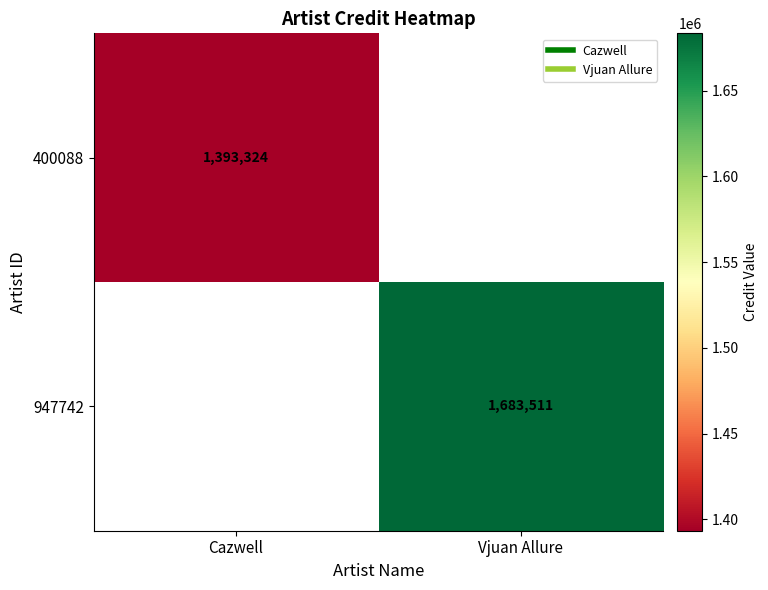

What value does the 400088 series have at Cazwell?

1393324.0